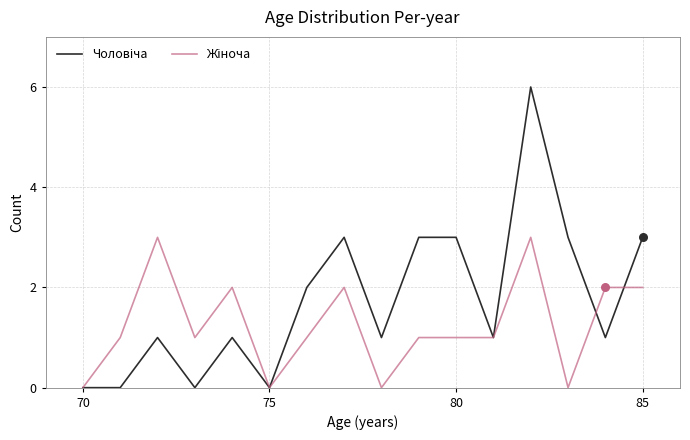

What is the maximum value shown in the chart?

6